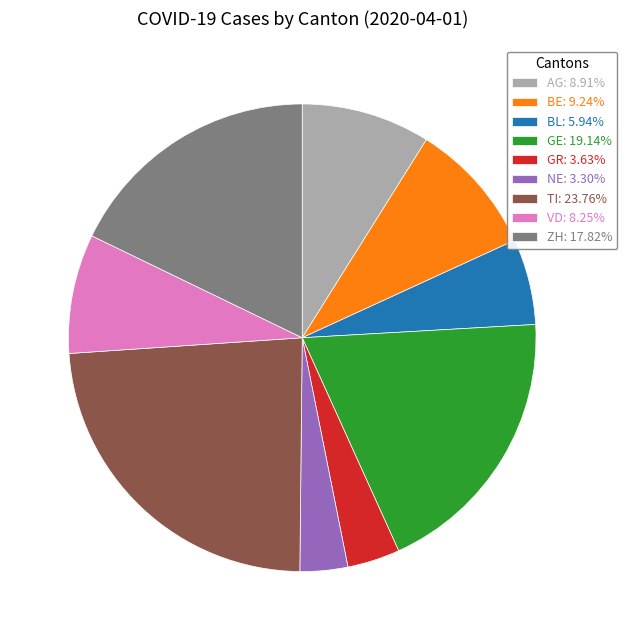

Between VD and BE, which is larger?

BE